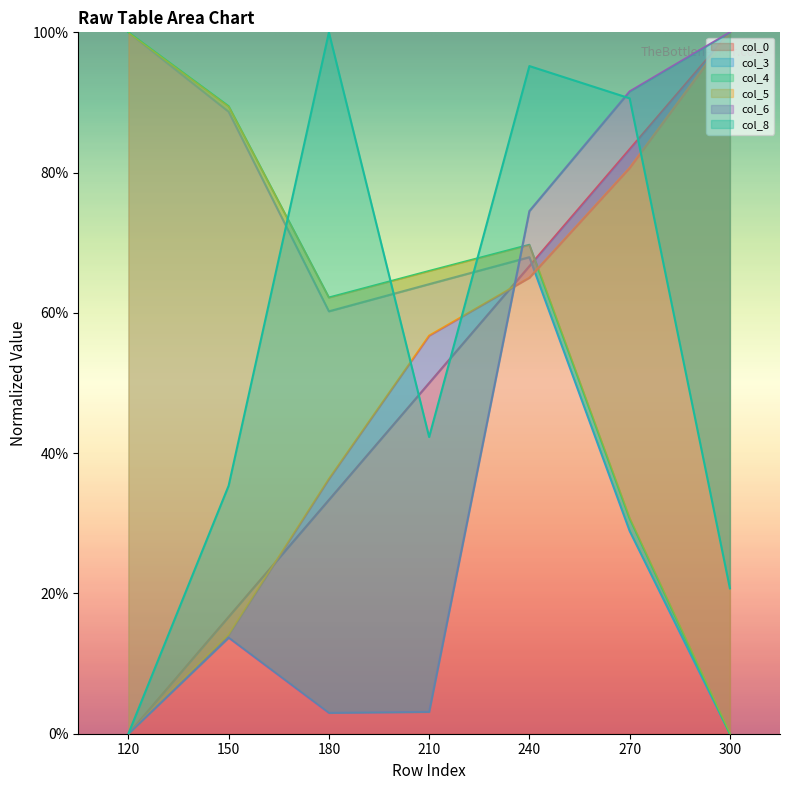

Rank the categories by col_6 value from highest to lowest.

300, 270, 240, 150, 210, 180, 120